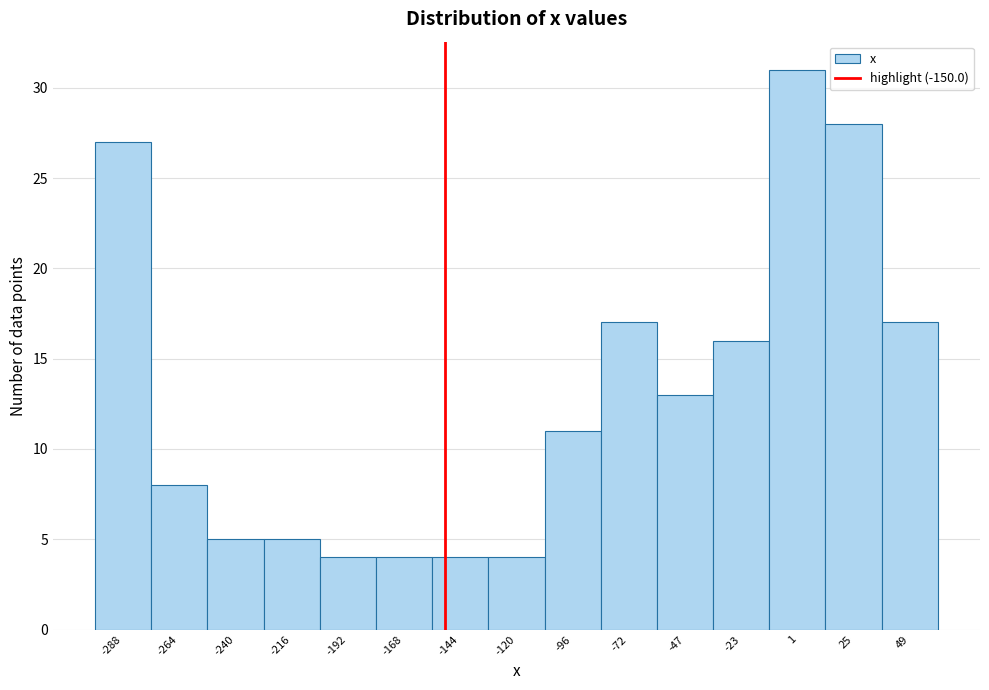

Over which range of the x-axis is the bar tallest?

-10 to 15